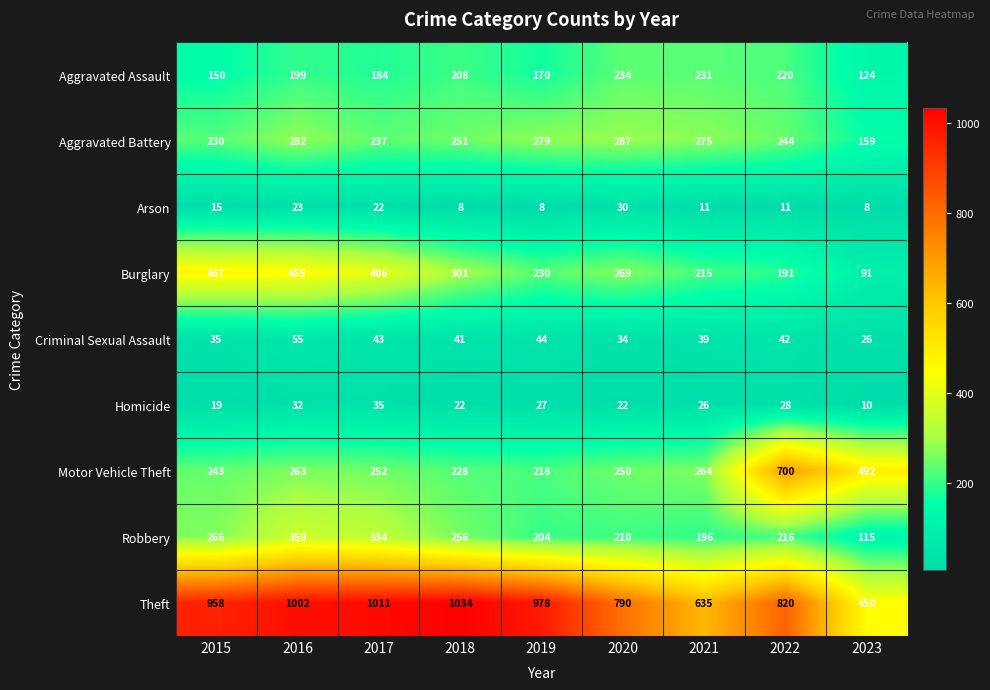

The Homicide series shows 56 at 2016. True or false?

False